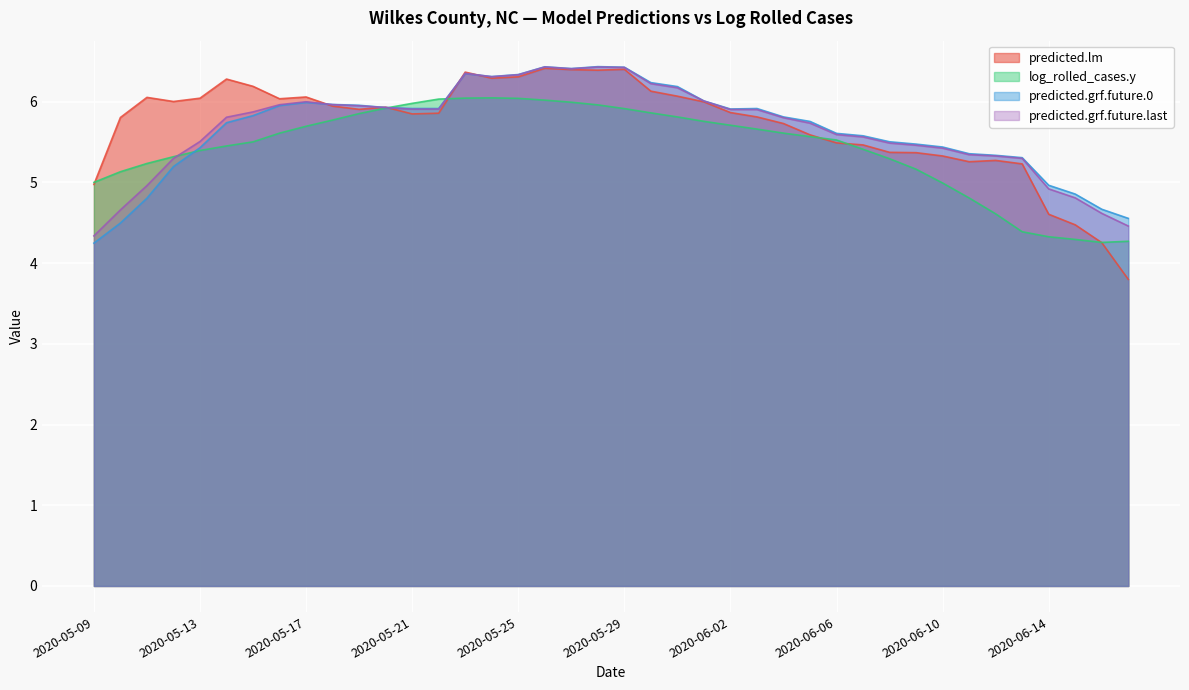

Which series has the largest range (max minus min)?

predicted.lm